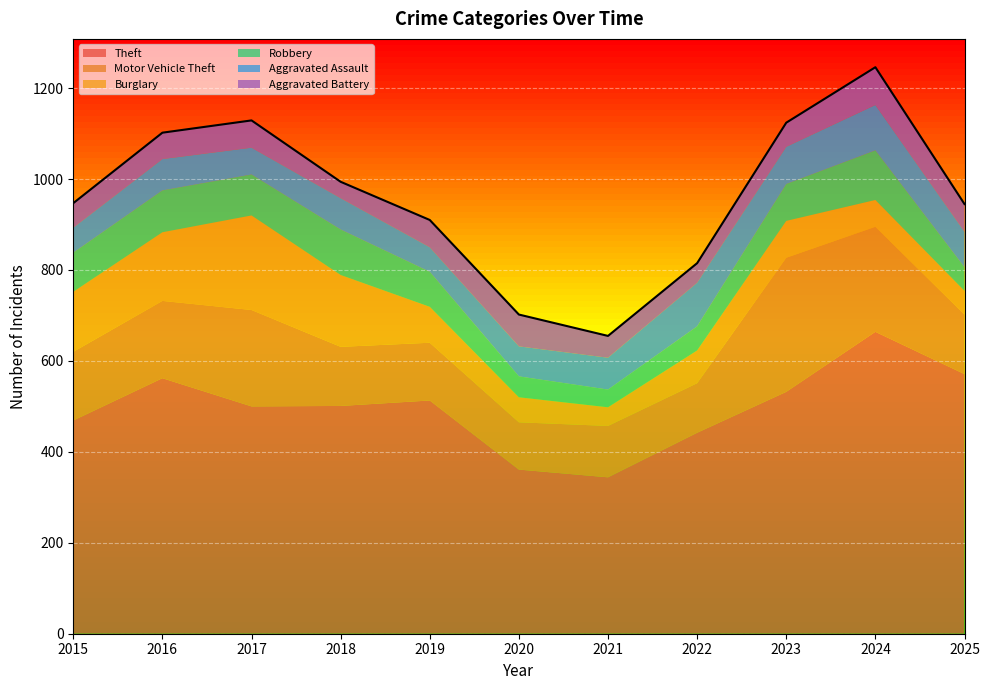

Reading left to right, what are all the values shown in this chart?

Theft: 2015=469	2016=562	2017=500	2018=501	2019=513	2020=361	2021=344	2022=442	2023=532	2024=664	2025=571
Motor Vehicle Theft: 2015=151	2016=170	2017=212	2018=130	2019=127	2020=104	2021=113	2022=109	2023=295	2024=231	2025=131
Burglary: 2015=132	2016=151	2017=208	2018=158	2019=79	2020=55	2021=41	2022=72	2023=81	2024=59	2025=52
Robbery: 2015=86	2016=92	2017=90	2018=100	2019=77	2020=46	2021=39	2022=53	2023=81	2024=109	2025=52
Aggravated Assault: 2015=55	2016=69	2017=59	2018=69	2019=54	2020=66	2021=70	2022=96	2023=82	2024=100	2025=78
Aggravated Battery: 2015=54	2016=58	2017=60	2018=36	2019=60	2020=70	2021=48	2022=43	2023=53	2024=83	2025=61